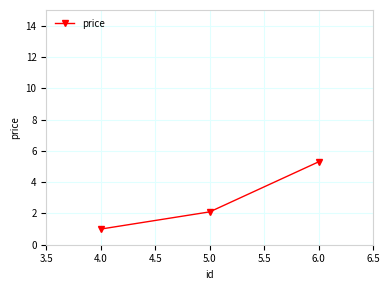

Rank the categories by value from lowest to highest.

4.0, 5.0, 6.0